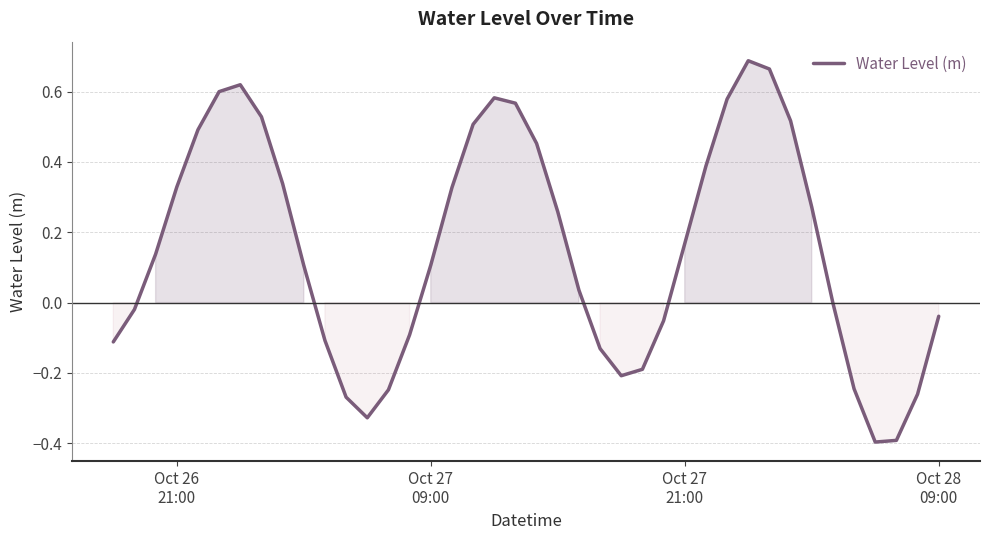

What is the difference between the maximum and minimum values?

1.1